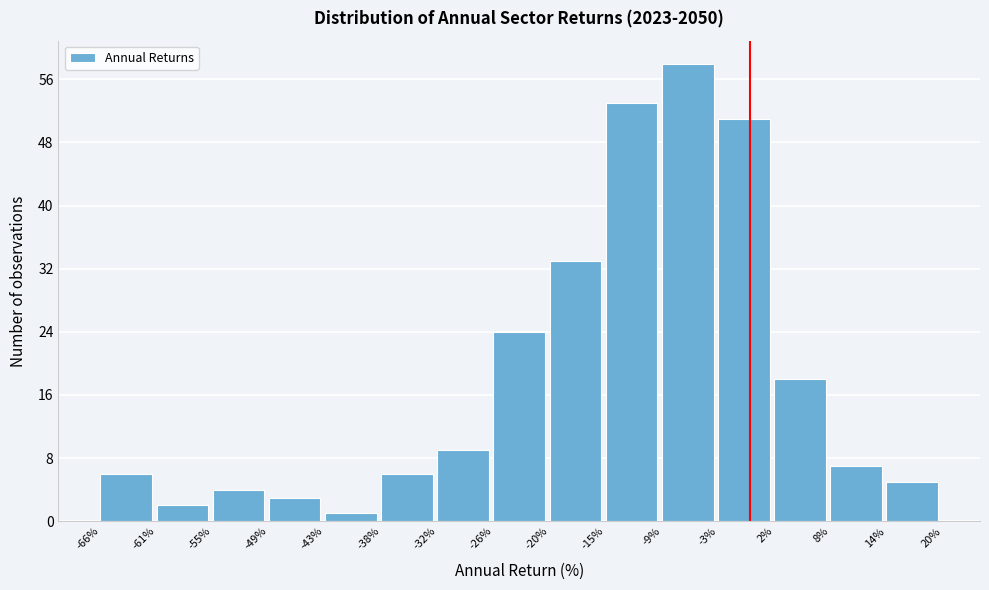

Reading left to right, transcribe this chart: for each bar, give the range it covers on the x-axis and its height. The values are not printed on the chart, so give them approximately, as read against the axis.

-66% to -61%: 6
-61% to -55%: 2
-55% to -49%: 4
-49% to -43%: 3
-43% to -38%: 1
-38% to -32%: 6
-32% to -26%: 9
-26% to -20%: 24
-20% to -15%: 33
-15% to -9%: 53
-9% to -3%: 58
-3% to 2%: 51
2% to 8%: 18
8% to 14%: 7
14% to 20%: 5